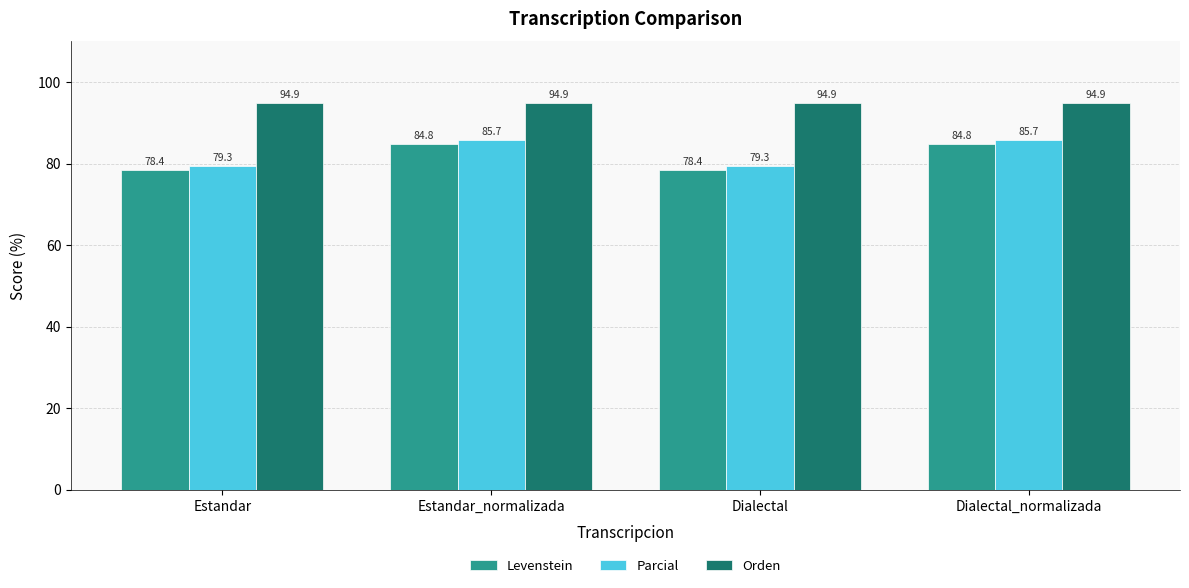

What is the maximum value for Orden?

94.9